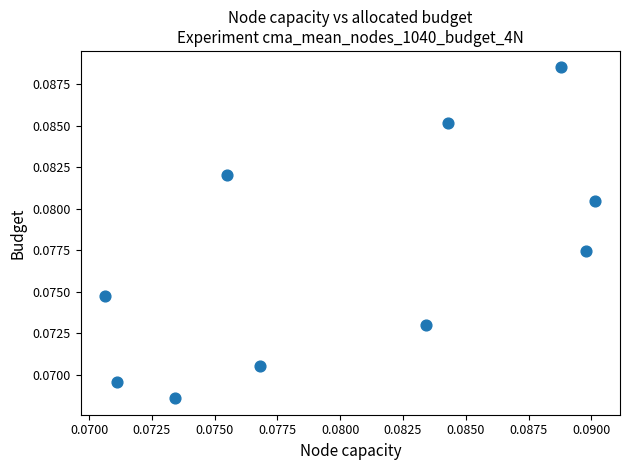

How many points are shown in the scatter plot?

10